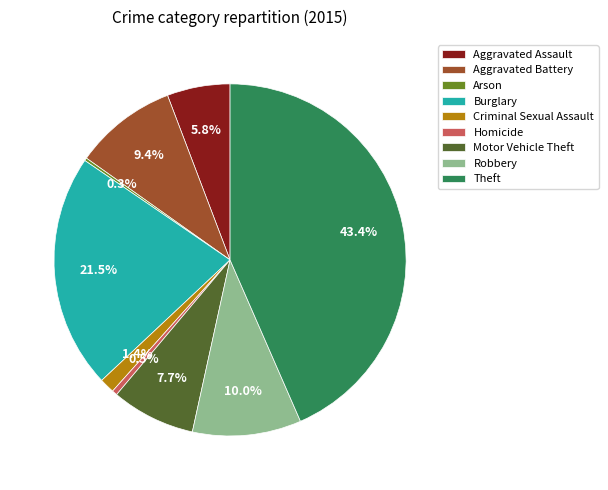

Which has a higher value, Burglary or Theft?

Theft